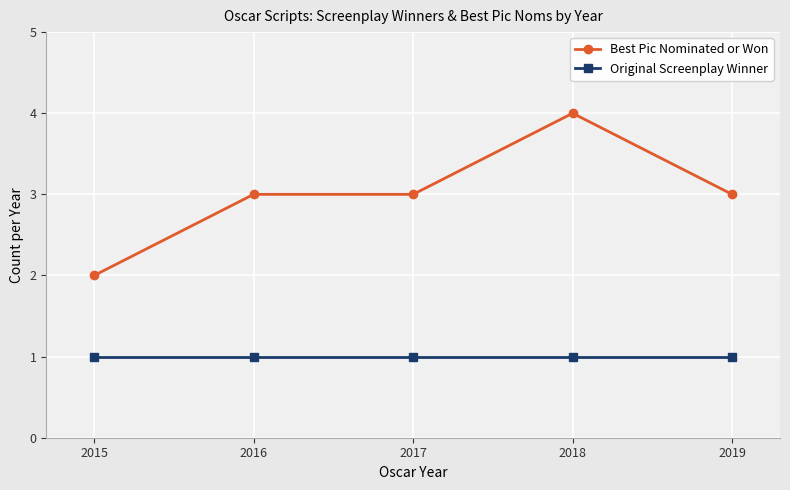

Count the number of categories in the chart.

5